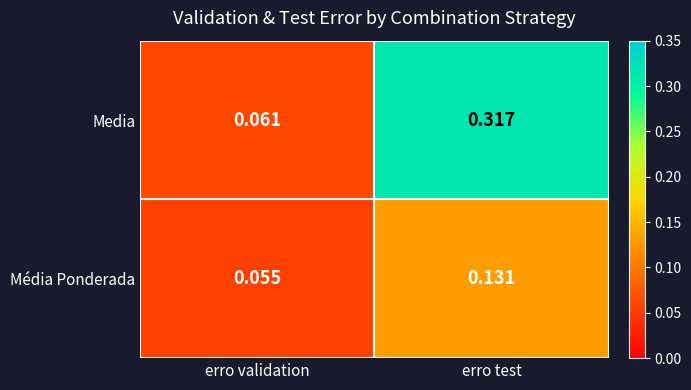

Is the value of Media at erro validation greater than the value of Média Ponderada at erro test?

No